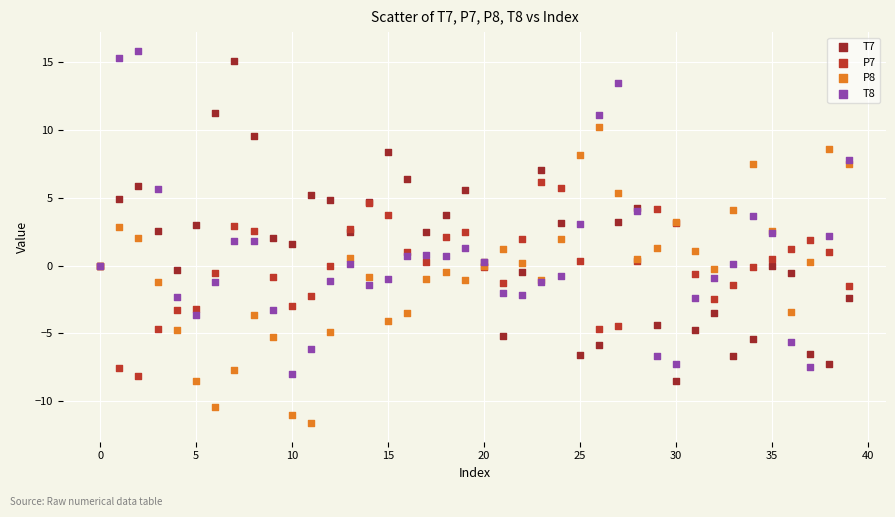

Which series reaches the minimum Y coordinate?

P8